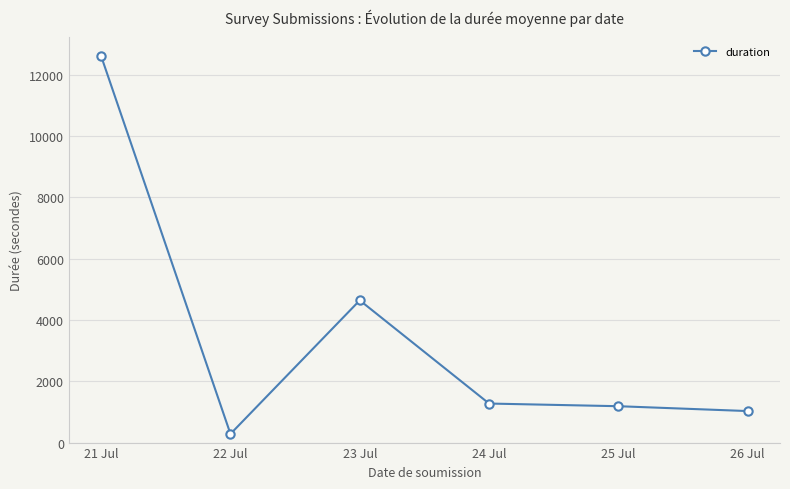

How many series are shown in this chart?

1